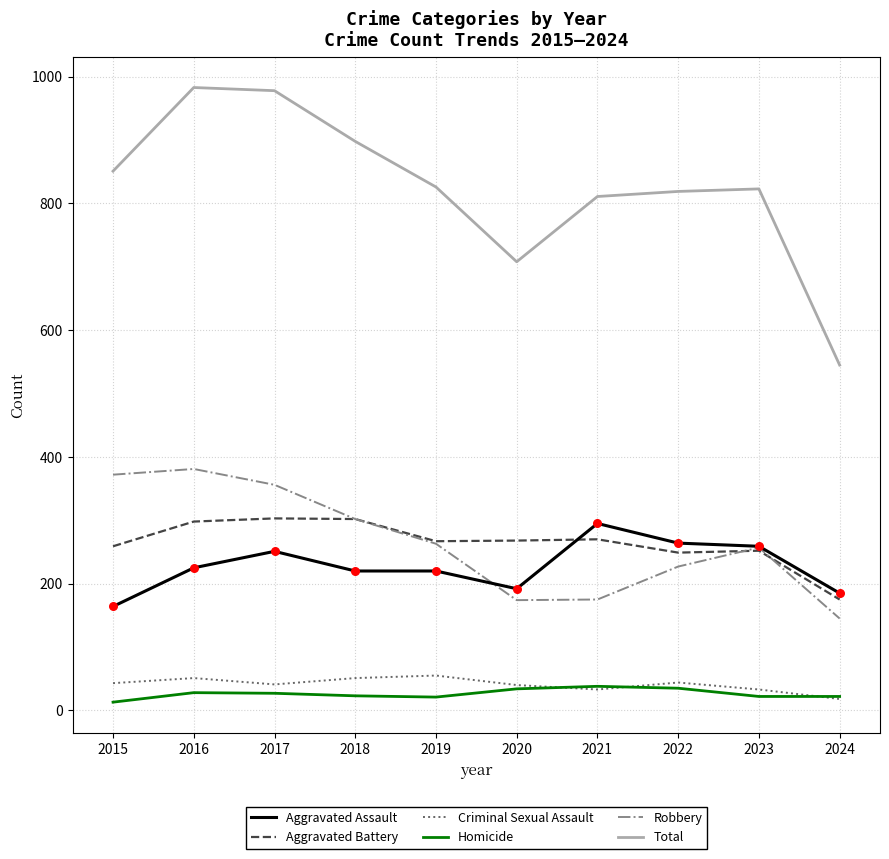

Which series changed the most between 2017 and 2023?

Total